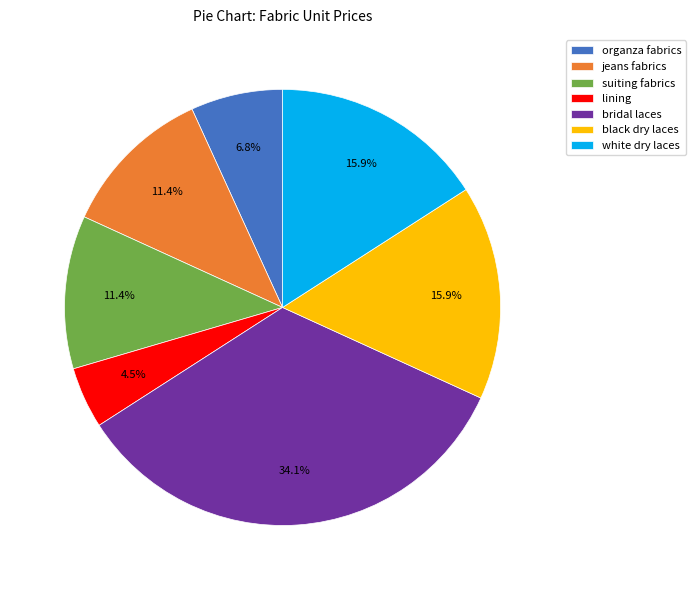

What is the largest slice in the pie chart?

bridal laces